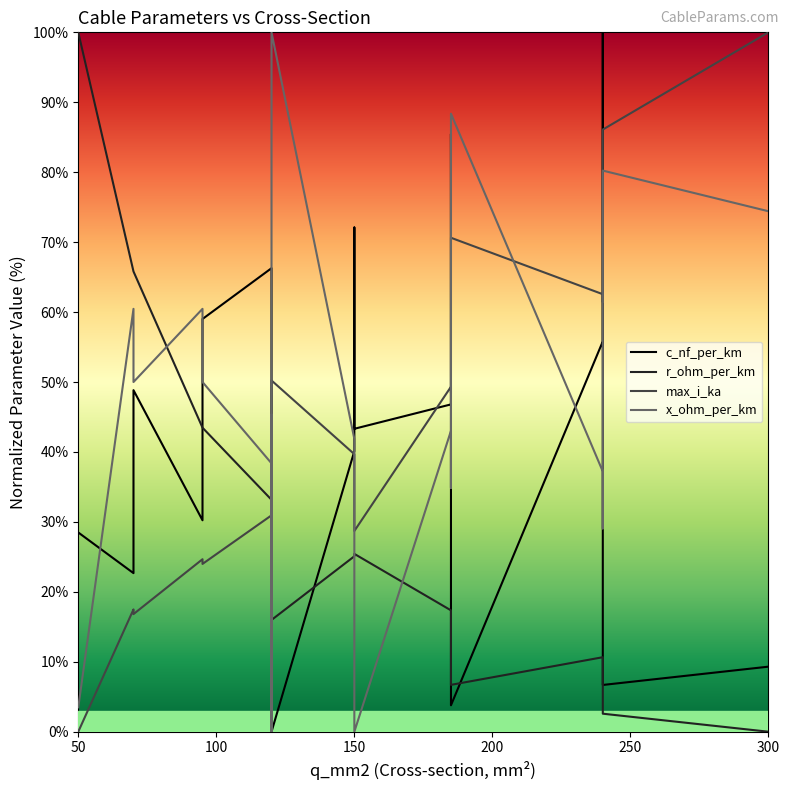

True or false: r_ohm_per_km and x_ohm_per_km cross at least once.

True